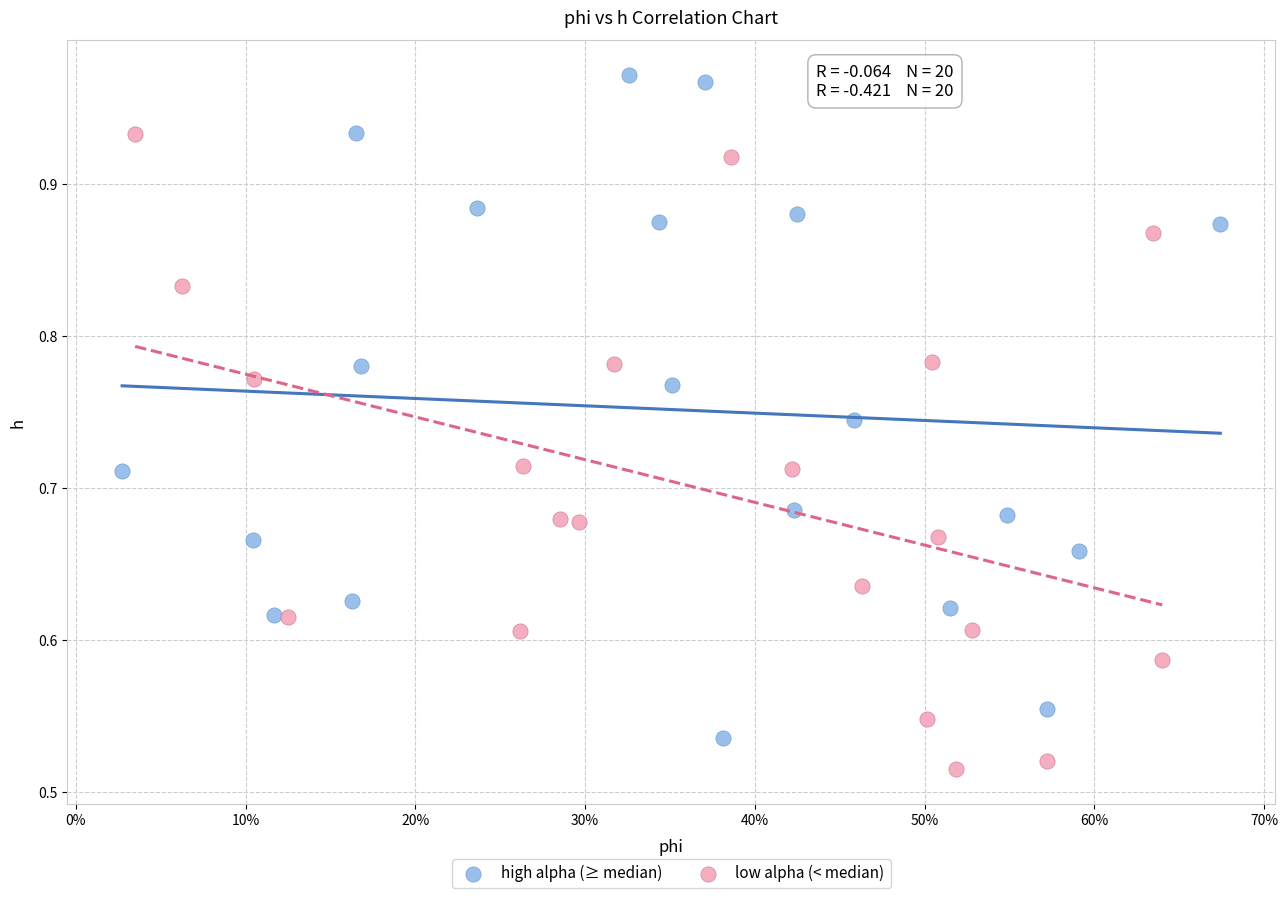

Which series contains the highest Y value?

high alpha (≥ median)